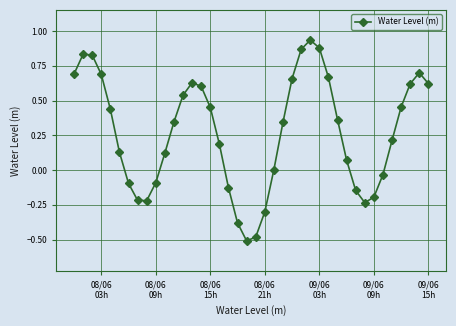

What is the difference between the maximum and minimum values?

1.4